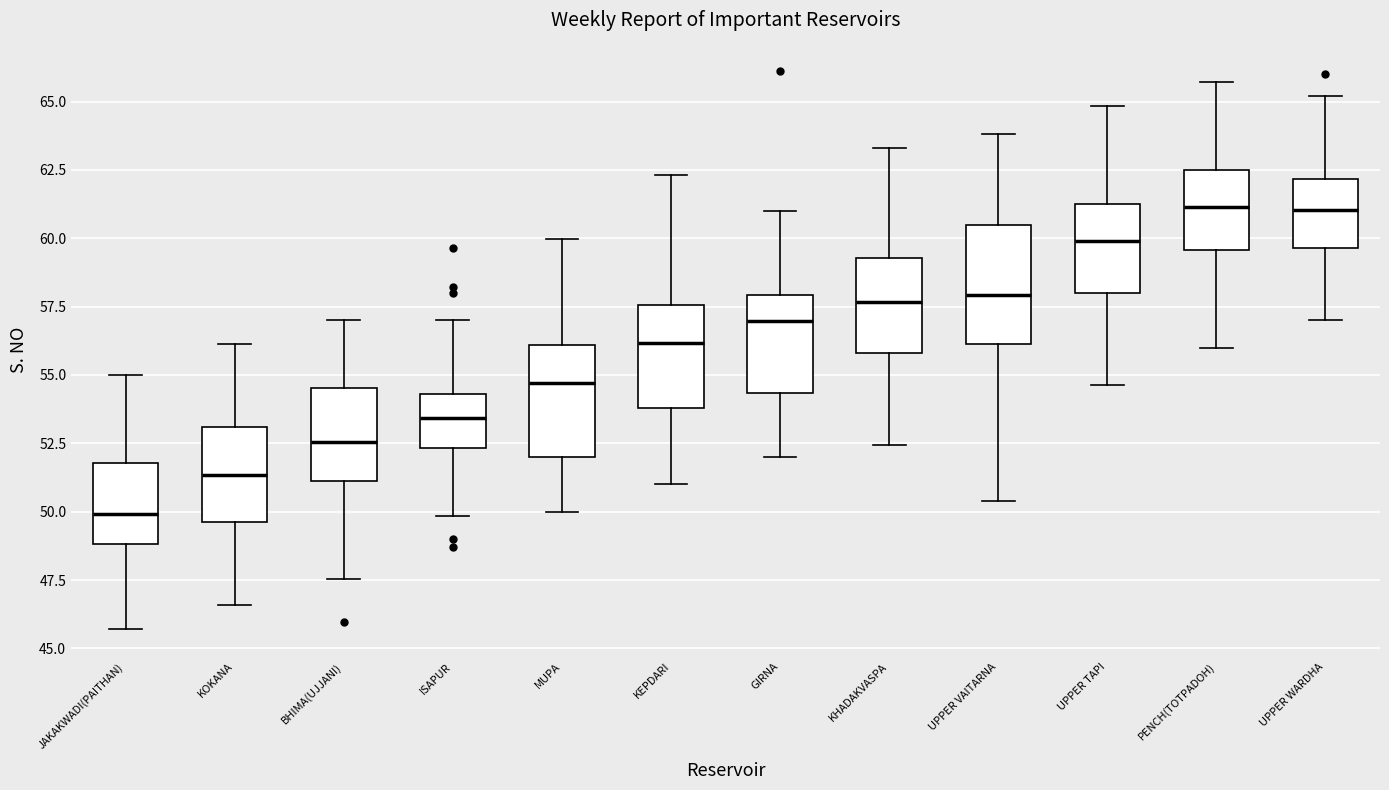

Reading left to right, transcribe this box plot: for each box, give where its median line is, the range the box spans, and where its two whiskers end, as read against the y-axis. The values are not printed on the chart, so give them approximately, as read against the axis.

JAKAKWADI(PAITHAN): median 50.0, box 49.0 to 52.0, whiskers 45.5 to 55.0
KOKANA: median 51.5, box 49.5 to 53.0, whiskers 46.5 to 56.0
BHIMA(UJJANI): median 52.5, box 51.0 to 54.5, whiskers 47.5 to 57.0
ISAPUR: median 53.5, box 52.5 to 54.5, whiskers 50.0 to 57.0
MUPA: median 54.5, box 52.0 to 56.0, whiskers 50.0 to 60.0
KEPDARI: median 56.0, box 54.0 to 57.5, whiskers 51.0 to 62.5
GIRNA: median 57.0, box 54.5 to 58.0, whiskers 52.0 to 61.0
KHADAKVASPA: median 57.5, box 56.0 to 59.5, whiskers 52.5 to 63.5
UPPER VAITARNA: median 58.0, box 56.0 to 60.5, whiskers 50.5 to 64.0
UPPER TAPI: median 60.0, box 58.0 to 61.0, whiskers 54.5 to 65.0
PENCH(TOTPADOH): median 61.0, box 59.5 to 62.5, whiskers 56.0 to 65.5
UPPER WARDHA: median 61.0, box 59.5 to 62.0, whiskers 57.0 to 65.0